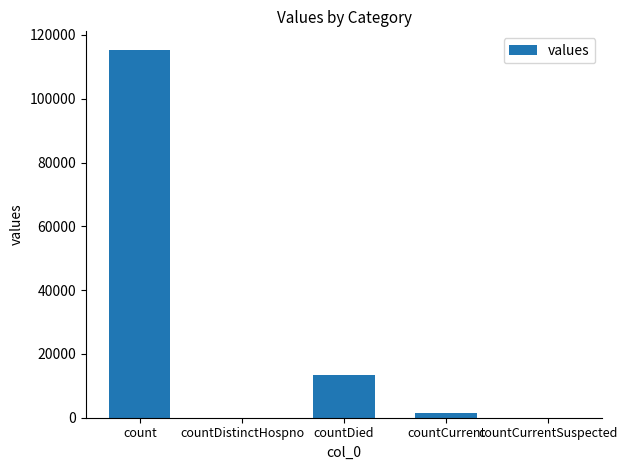

The chart shows a value of 115379 at count. True or false?

True